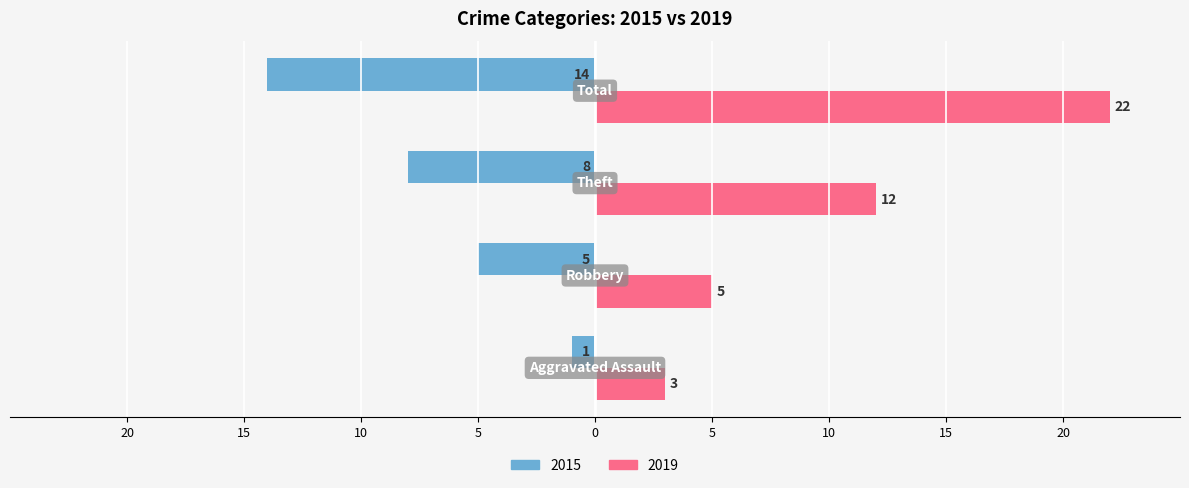

What are all the series names shown in the legend?

2015, 2019